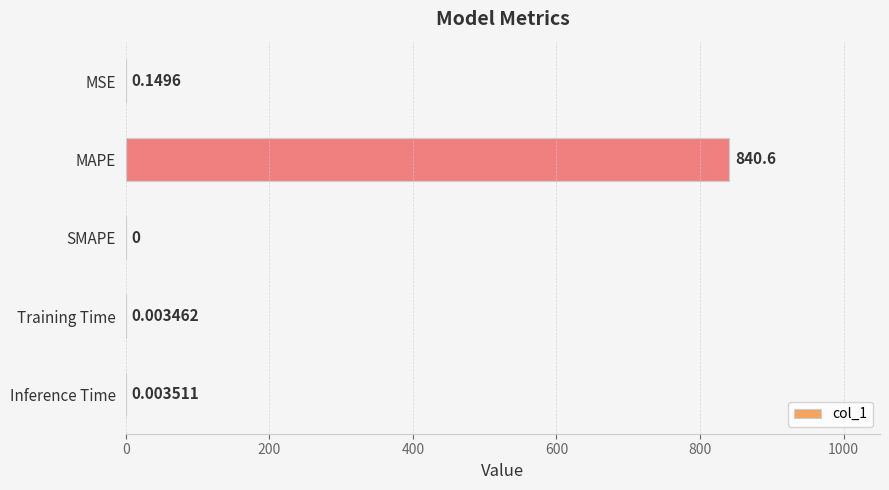

What is the sum of all values?

840.7